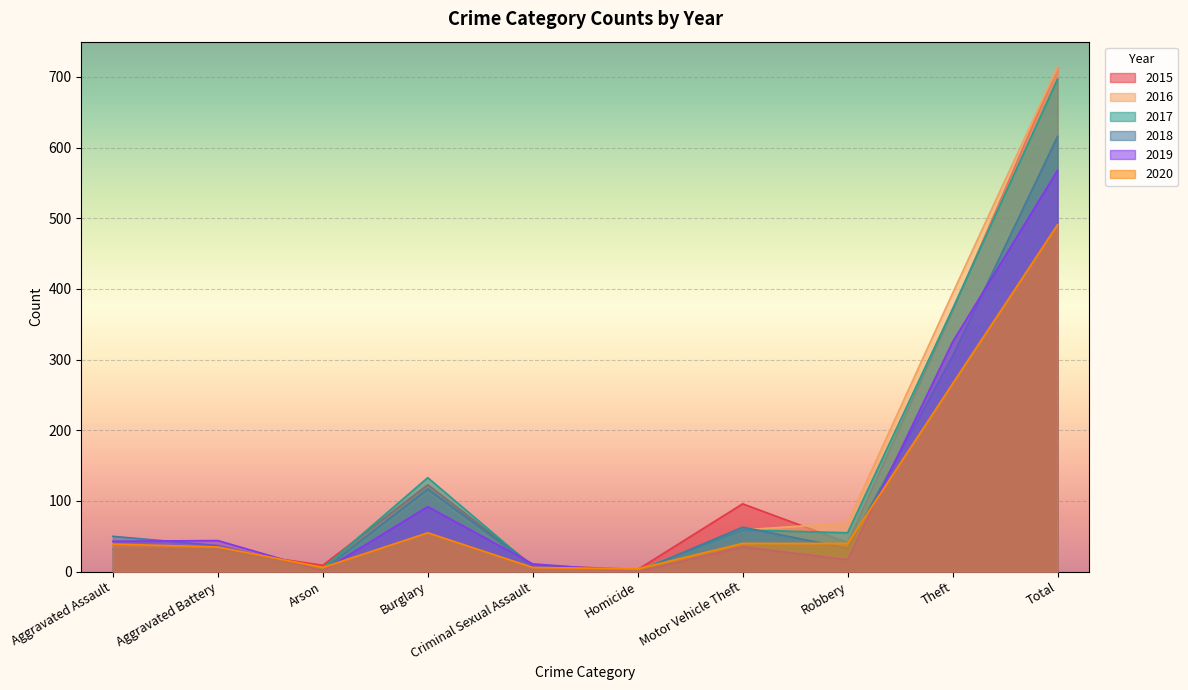

Is the value of 2018 at Aggravated Assault greater than the value of 2020 at Theft?

No